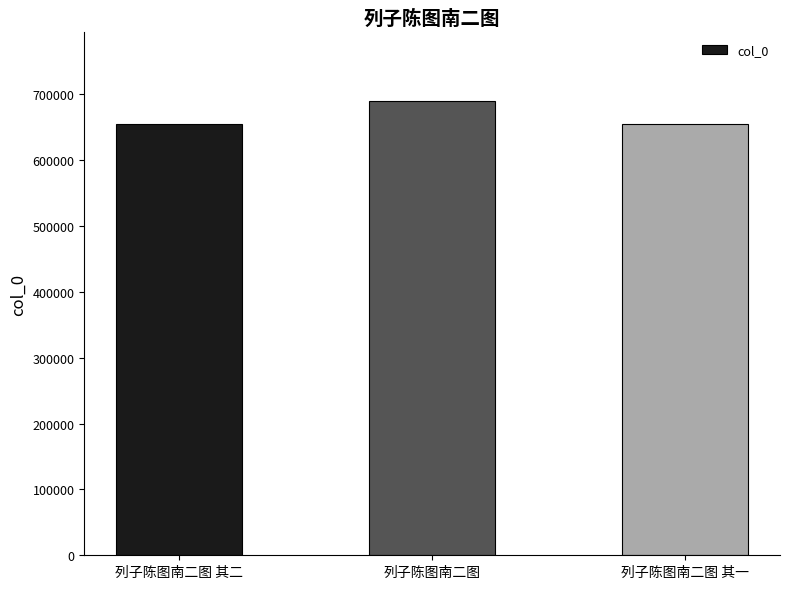

How many categories are shown in the chart?

3